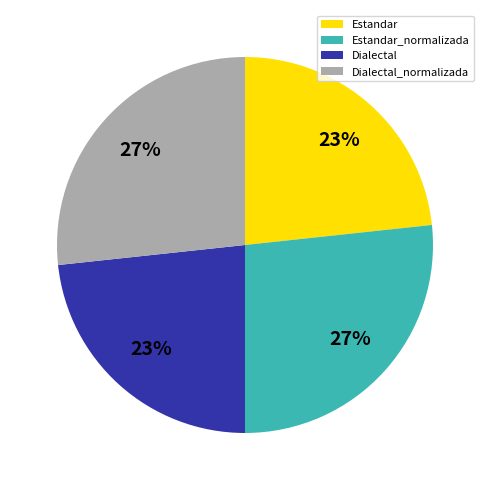

How many segments does this pie chart have?

4